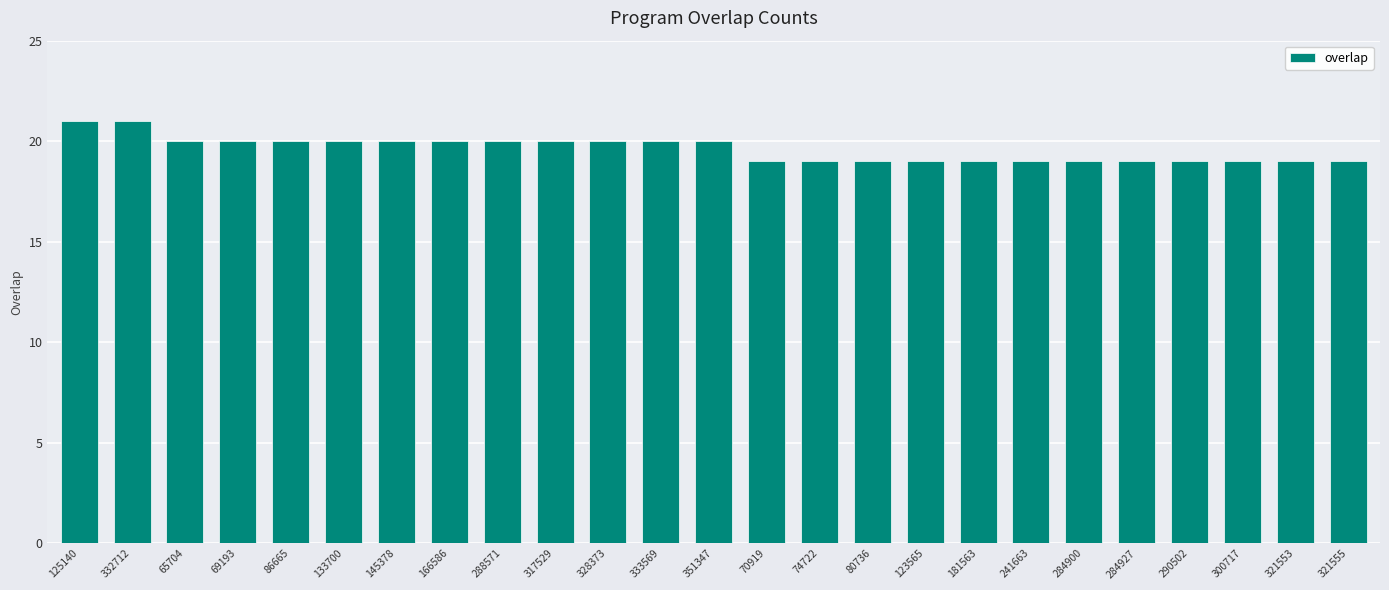

What is the label of the 24th bar from the right?

332712